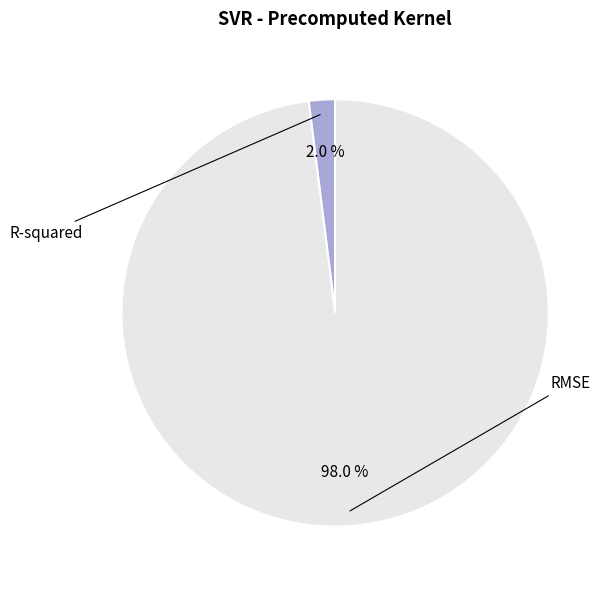

To the nearest percent, what is the difference between the largest and smallest slice percentages?

96%